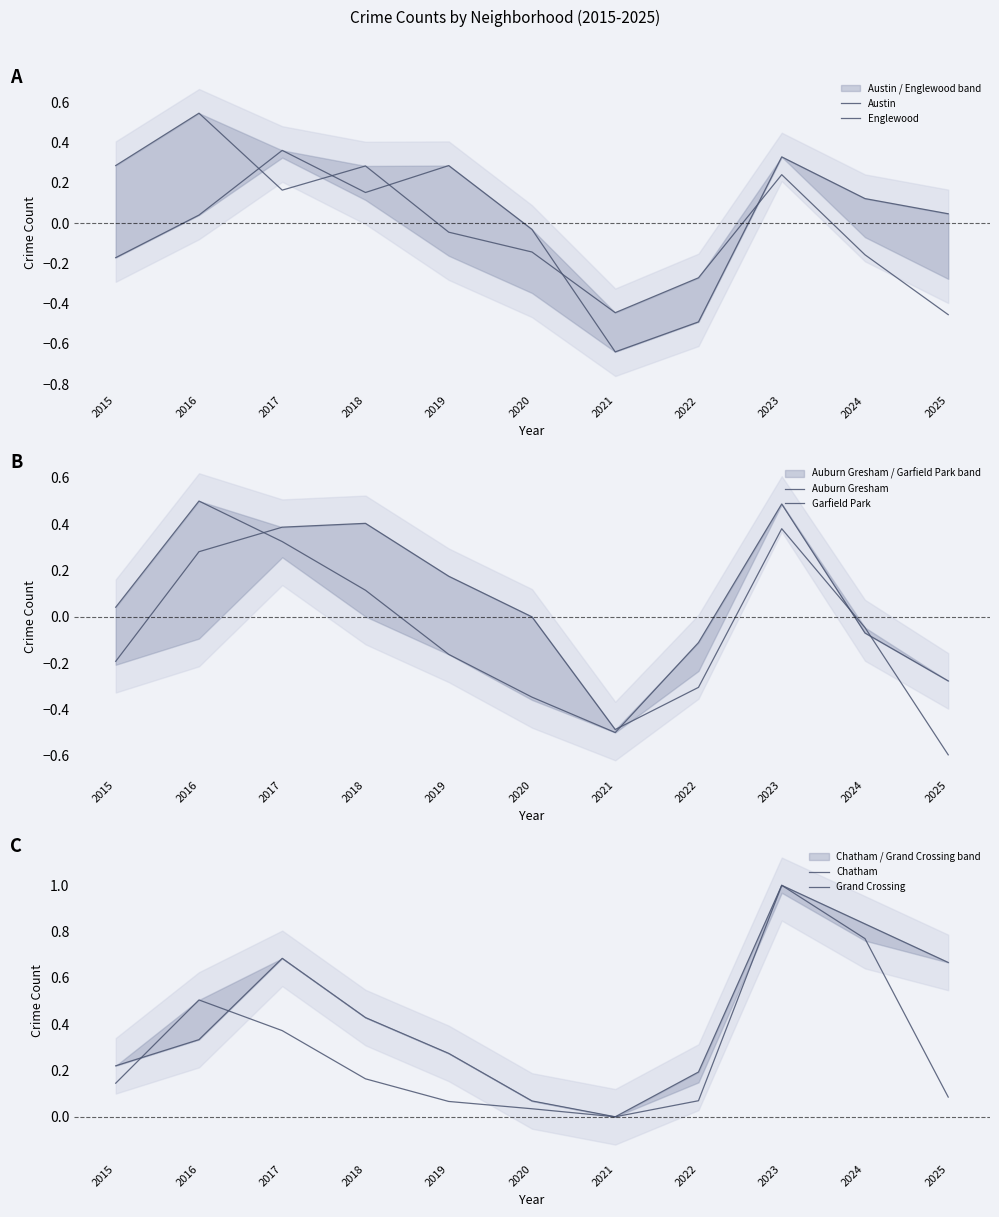

How many interior local valleys does the Austin series have?

2